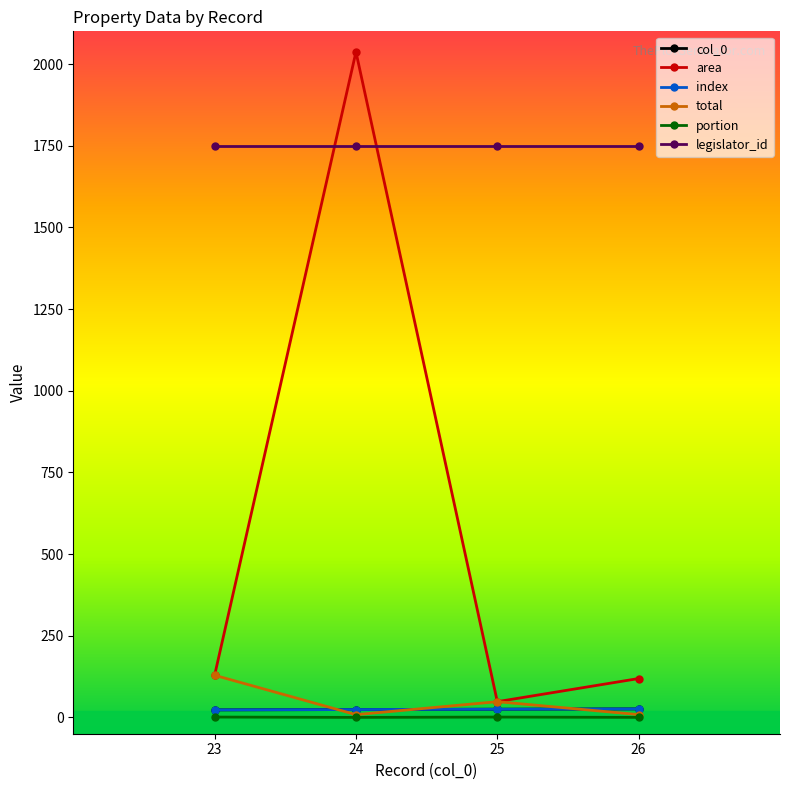

Does the chart have visible grid lines?

No